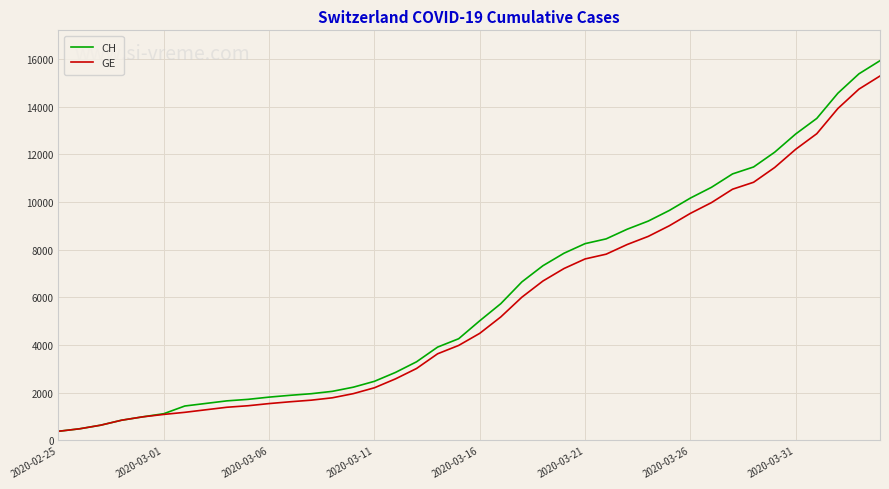

Which series has the widest spread of values?

CH